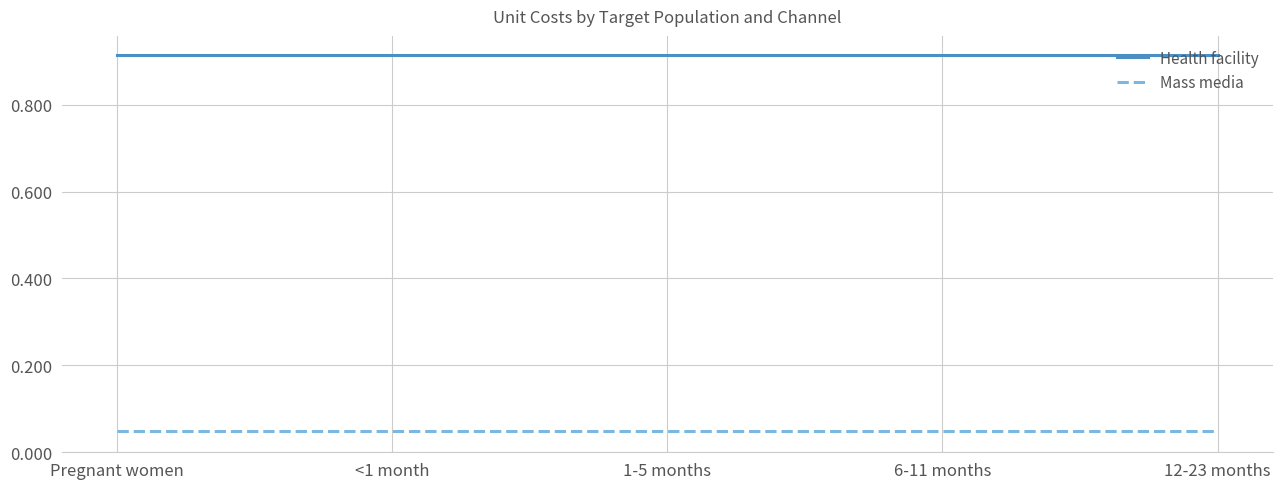

Is it true that Mass media equals 0.0 at <1 month?

False